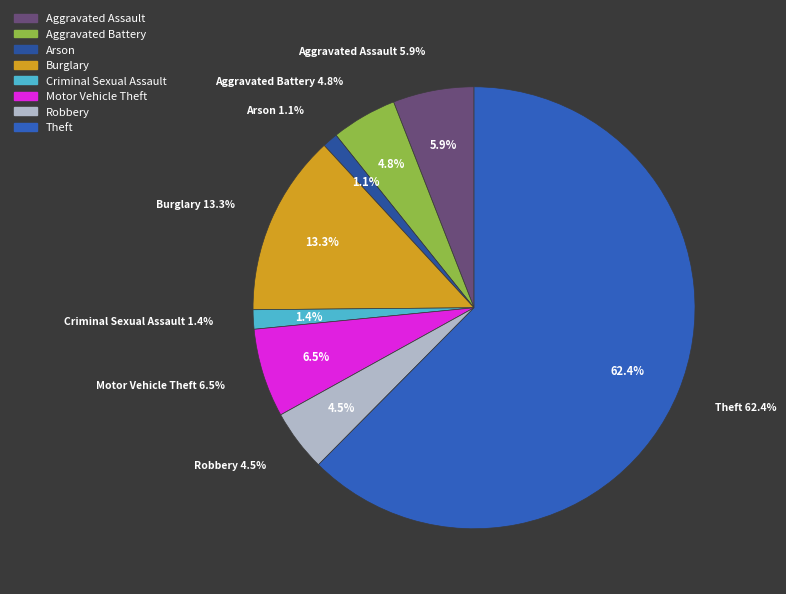

Between Motor Vehicle Theft and Aggravated Battery, which is larger?

Motor Vehicle Theft